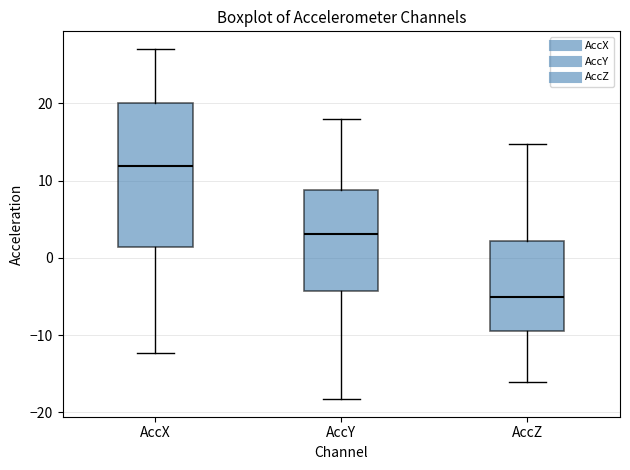

Comparing the boxes themselves (not the whiskers), which one is the tallest?

AccX